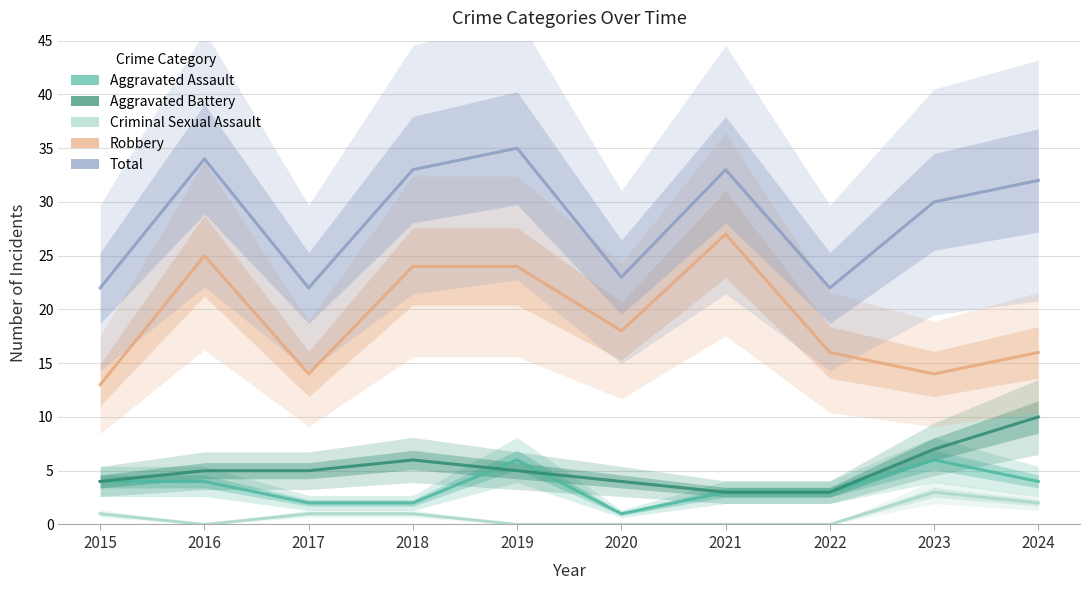

At which category does Aggravated Assault reach its first local valley?

2020